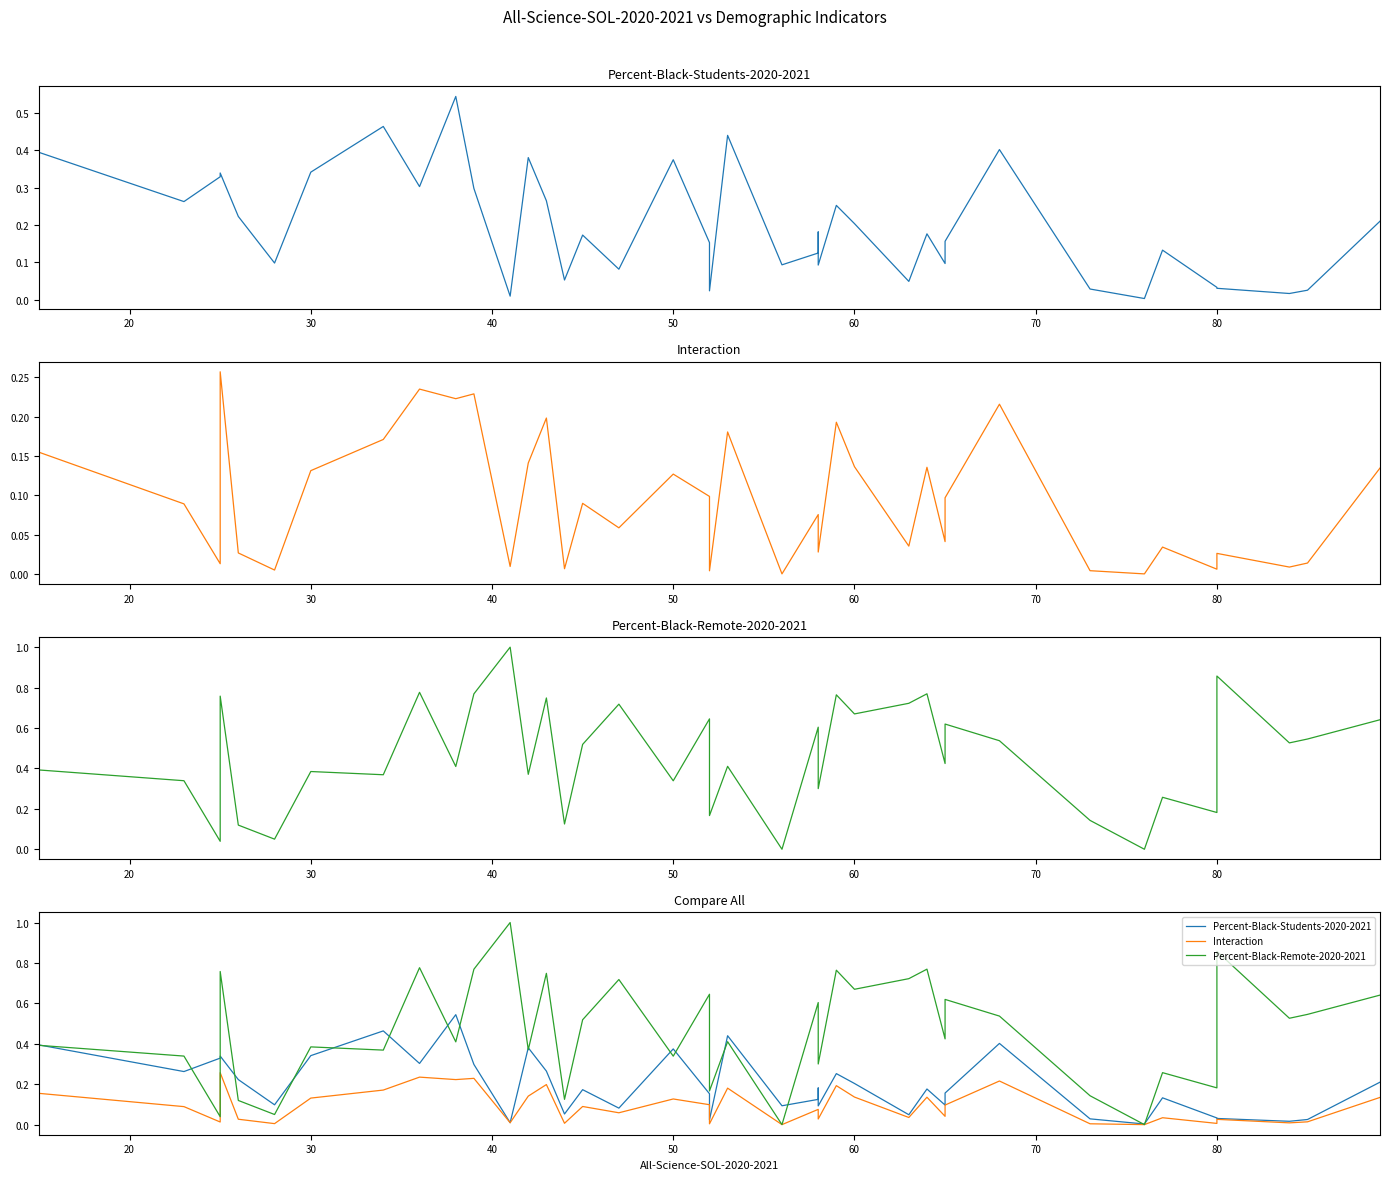

Reading left to right, extract all data points from this chart.

Percent-Black-Students-2020-2021: 0.4	0.3	0.3	0.3	0.2	0.1	0.3	0.5	0.3	0.5	0.3	0.0	0.4	0.3	0.1	0.2	0.1	0.4	0.2	0.0	0.4	0.1	0.1	0.2	0.1	0.3	0.2	0.0	0.2	0.1	0.2	0.4	0.0	0.0	0.1	0.0	0.0	0.0	0.0	0.2
Interaction: 0.2	0.1	0.0	0.3	0.0	0.0	0.1	0.2	0.2	0.2	0.2	0.0	0.1	0.2	0.0	0.1	0.1	0.1	0.1	0.0	0.2	0.0	0.1	0.1	0.0	0.2	0.1	0.0	0.1	0.0	0.1	0.2	0.0	0.0	0.0	0.0	0.0	0.0	0.0	0.1
Percent-Black-Remote-2020-2021: 0.4	0.3	0.0	0.8	0.1	0.1	0.4	0.4	0.8	0.4	0.8	1.0	0.4	0.7	0.1	0.5	0.7	0.3	0.6	0.2	0.4	0.0	0.6	0.4	0.3	0.8	0.7	0.7	0.8	0.4	0.6	0.5	0.1	0.0	0.3	0.2	0.9	0.5	0.5	0.6